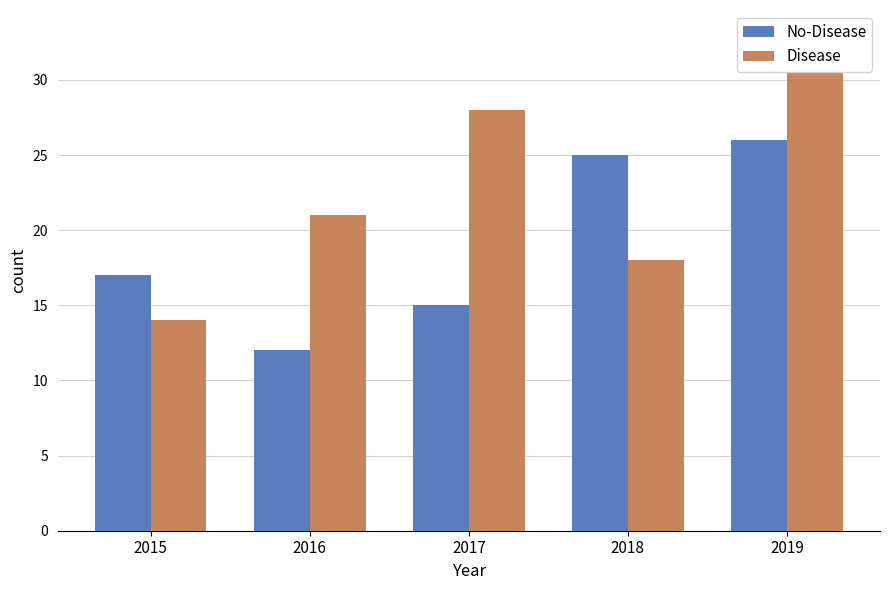

What is the difference between the maximum and minimum values in the No-Disease series?

14